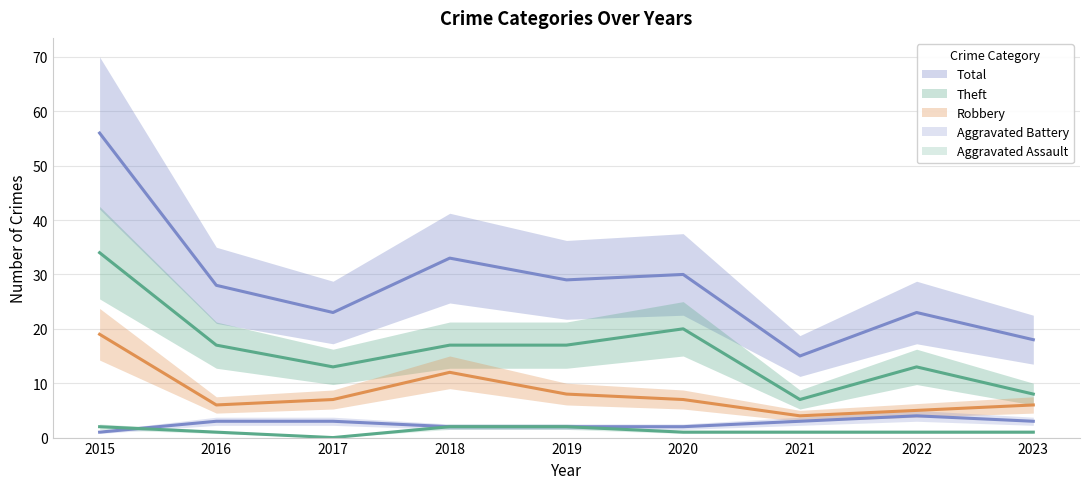

What is the difference between the Total values at 2023 and 2019?

11